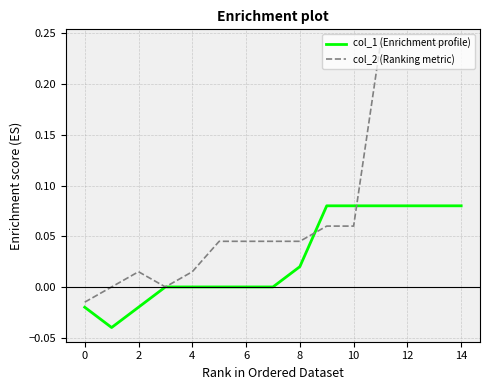

Which series ends up on top after the final intersection of col_1 (Enrichment profile) and col_2 (Ranking metric)?

col_2 (Ranking metric)